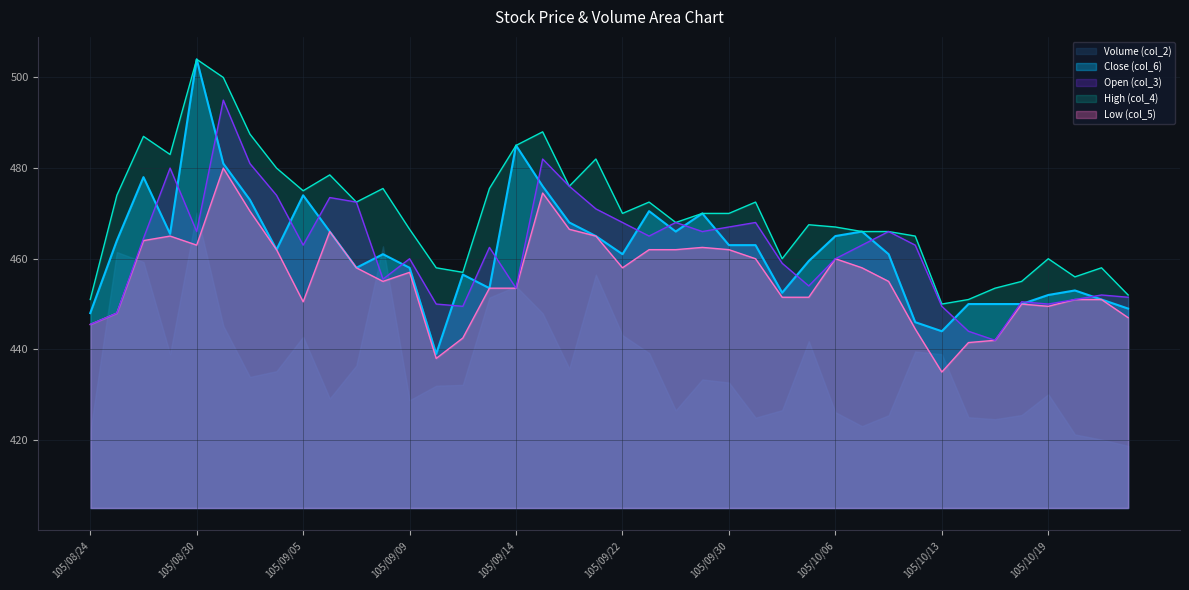

Which series has the widest spread of values?

Close (col_6)